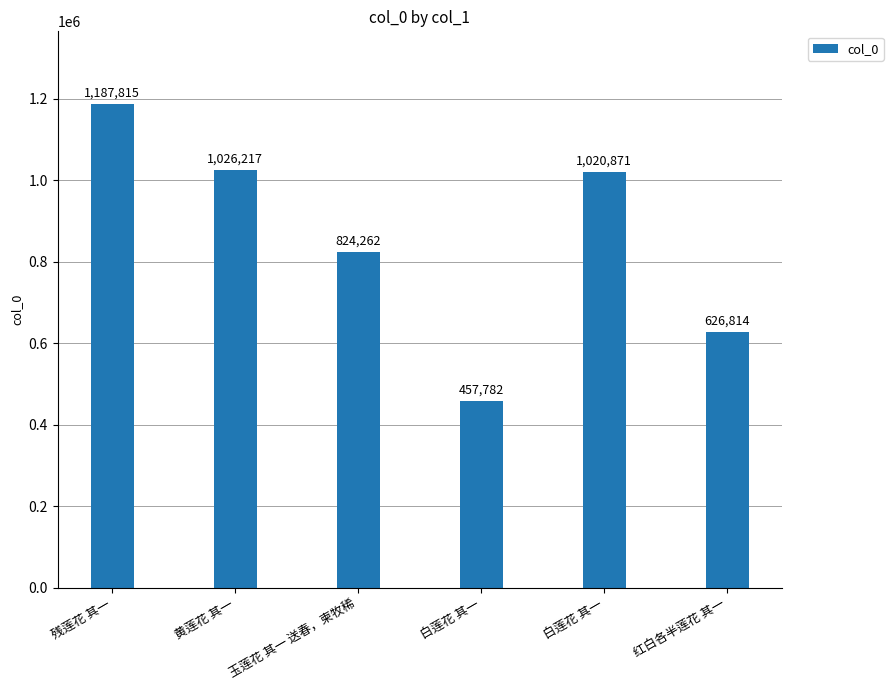

Reading left to right, extract all data points from this chart.

1187815	1026217	824262	457782	1020871	626814